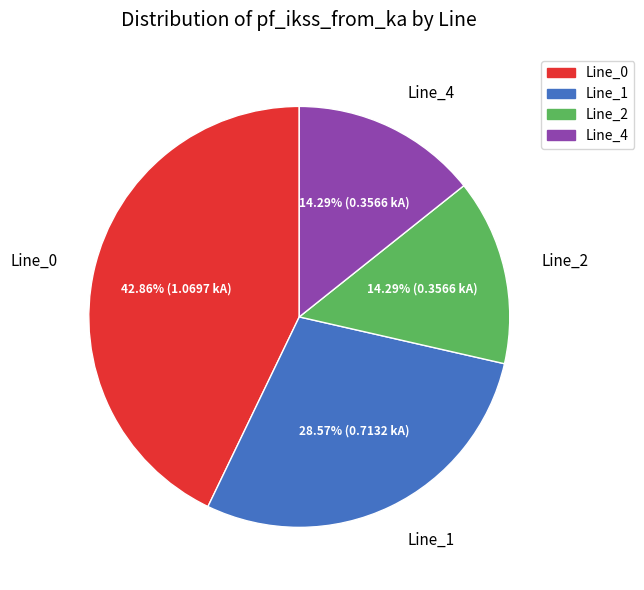

To the nearest percent, what percentage of the pie is Line_4?

14%